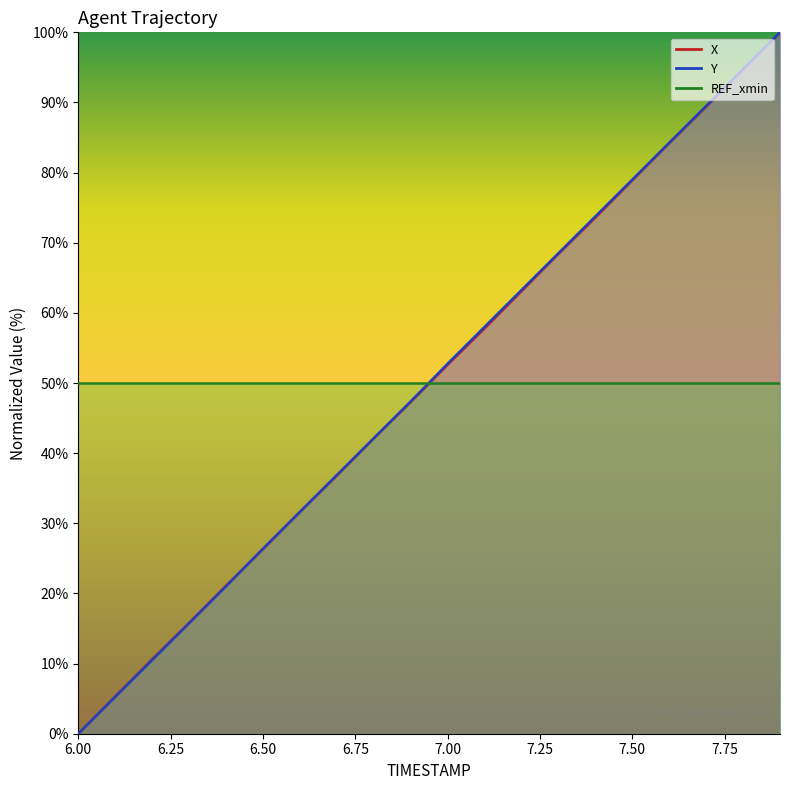

The Y series shows 35.3 at 7.1. True or false?

False